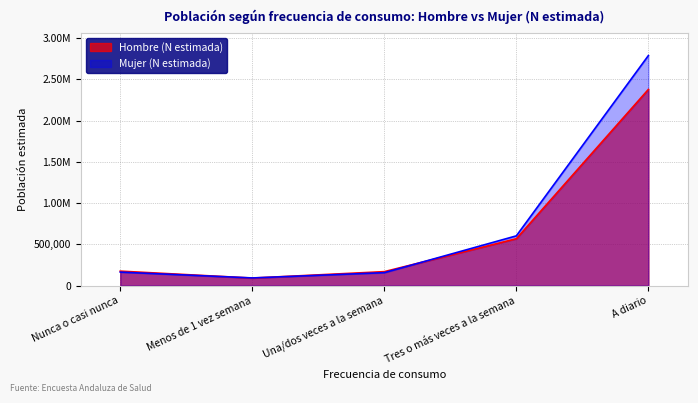

How many categories are shown in the chart?

5